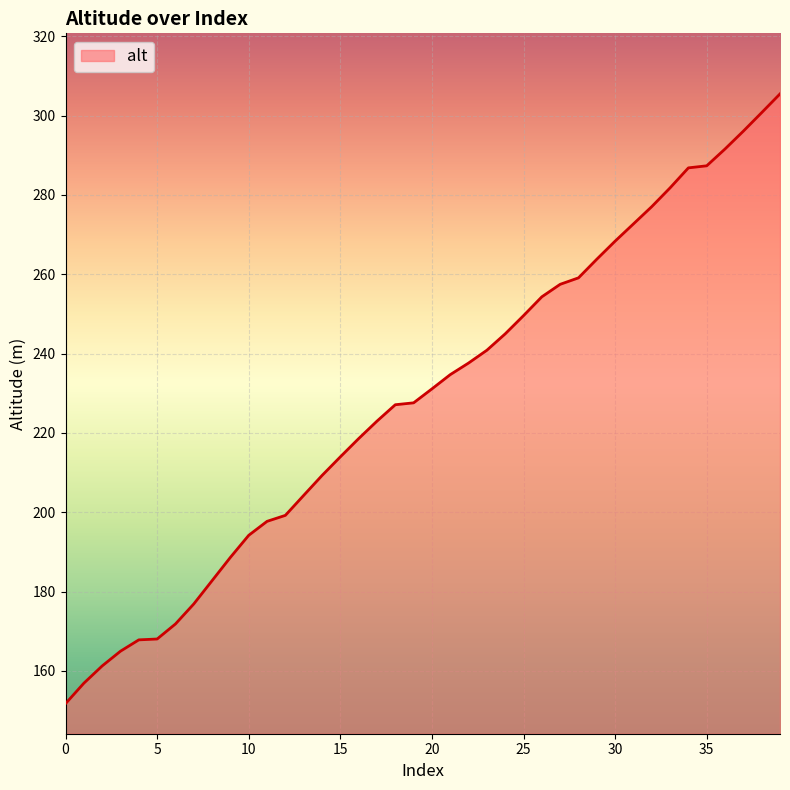

What is the maximum value shown in the chart?

305.5